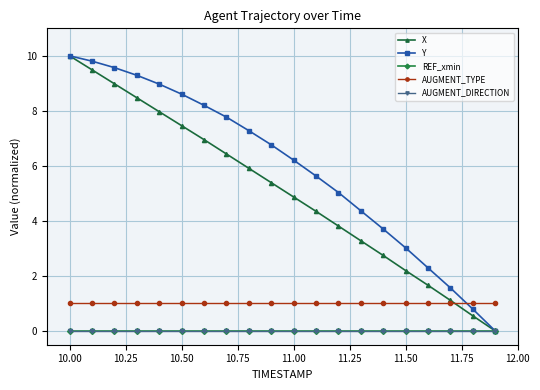

Is this an area chart (filled region under the line)?

No